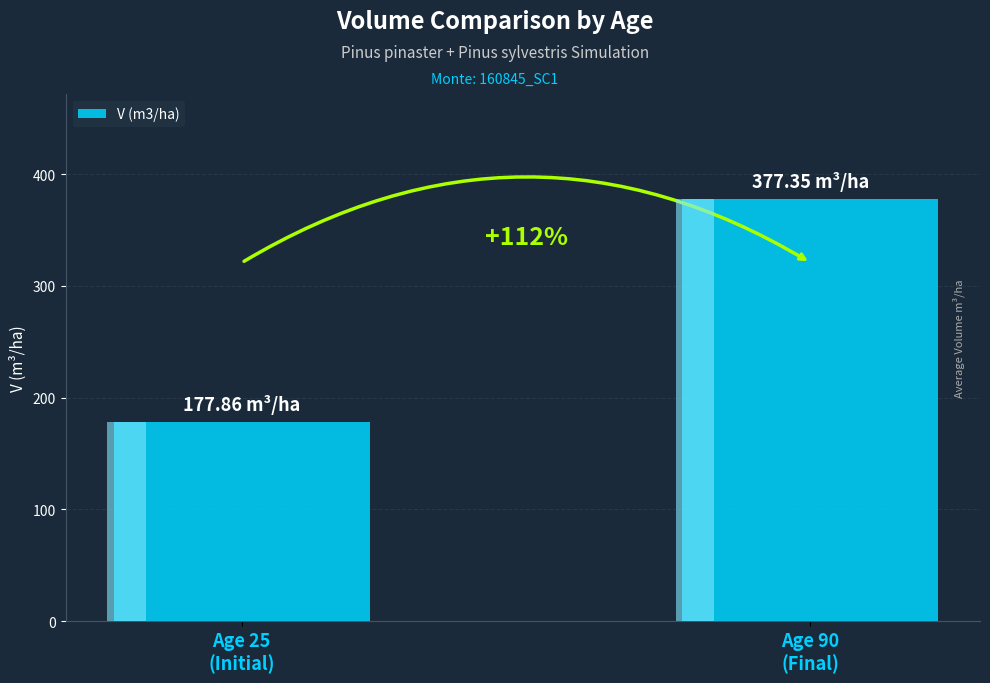

How many distinct data groups are displayed?

1